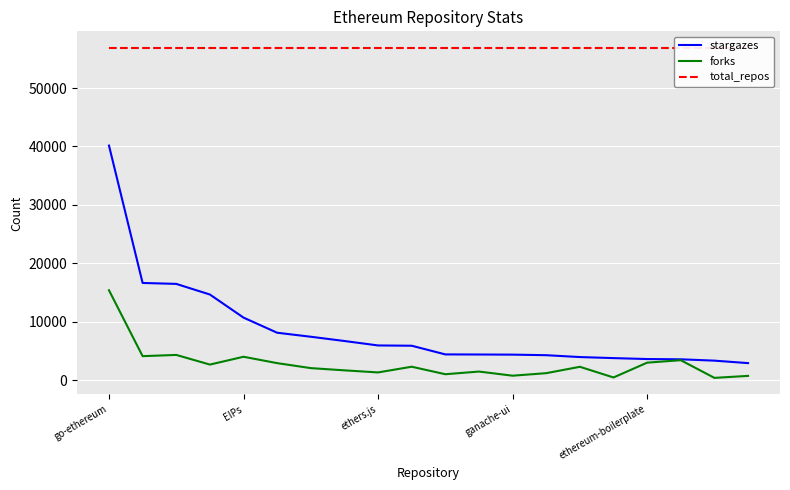

True or false: forks and total_repos cross at least once.

False